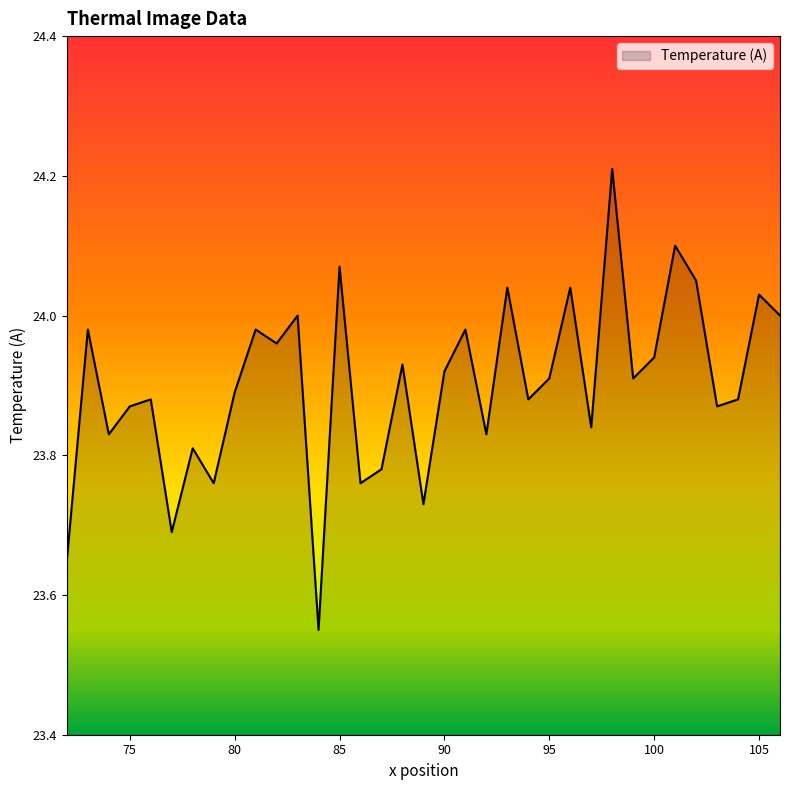

What is the difference between the maximum and minimum values?

0.7